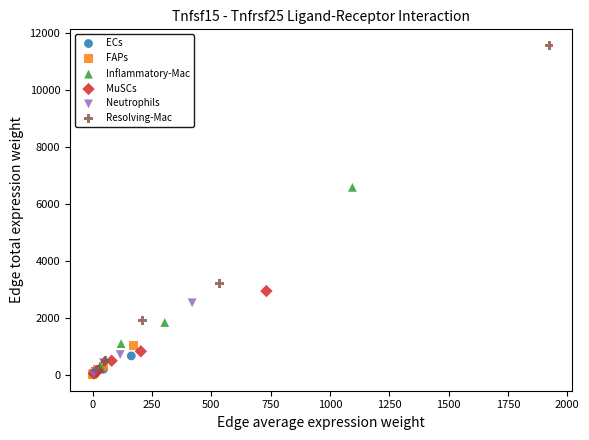

Which series contains the highest Y value?

Resolving-Mac